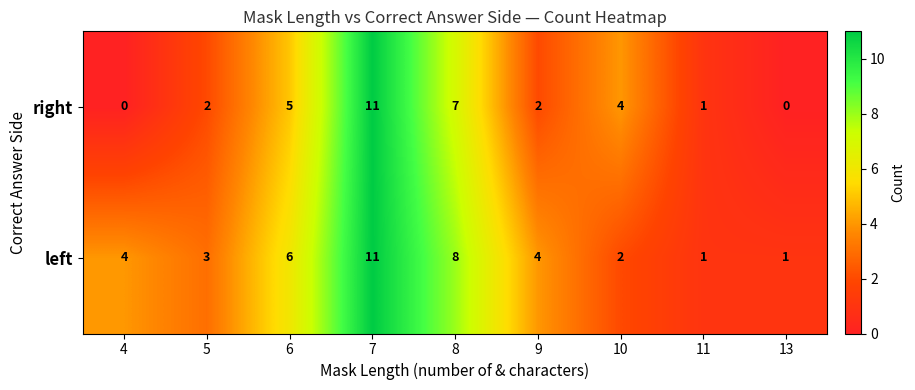

The left series shows 6 at 9. True or false?

False